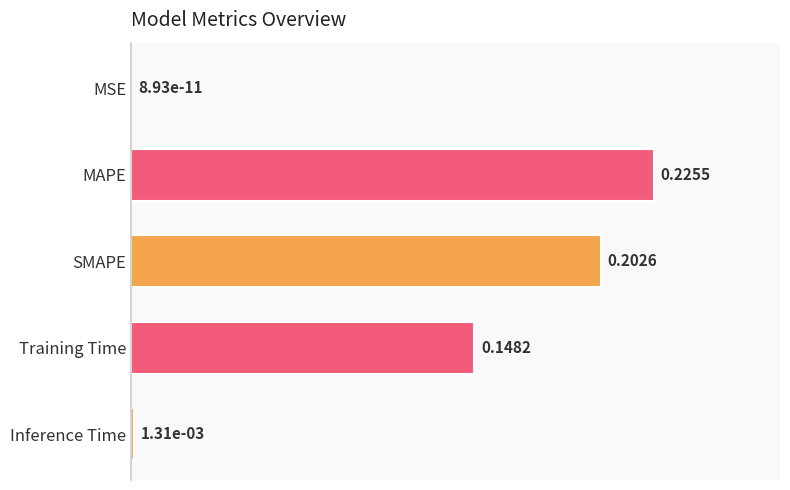

Which label corresponds to the largest value in the chart?

MAPE